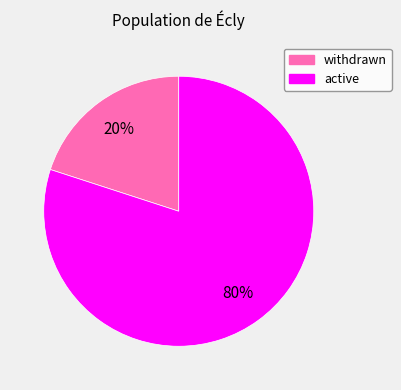

To the nearest percent, what is the combined percentage of withdrawn and active?

100%